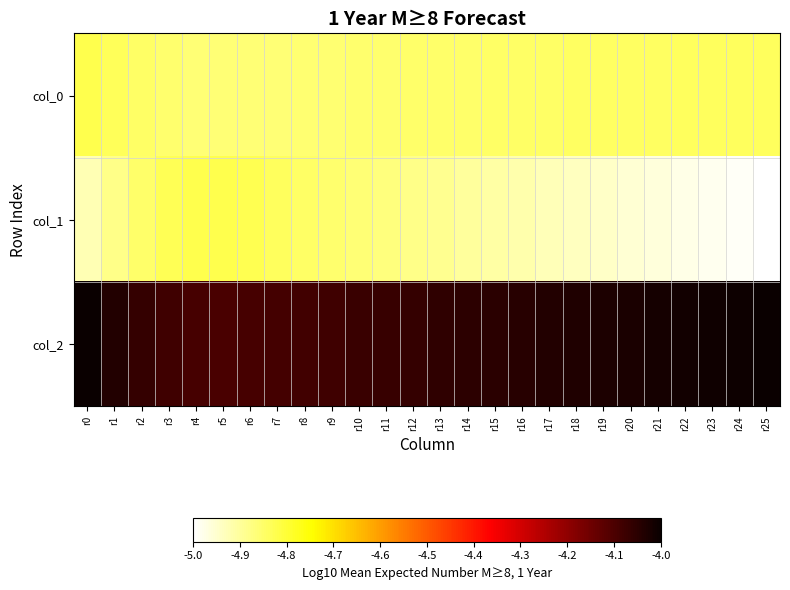

Which has a higher value, r1 or r18?

r1